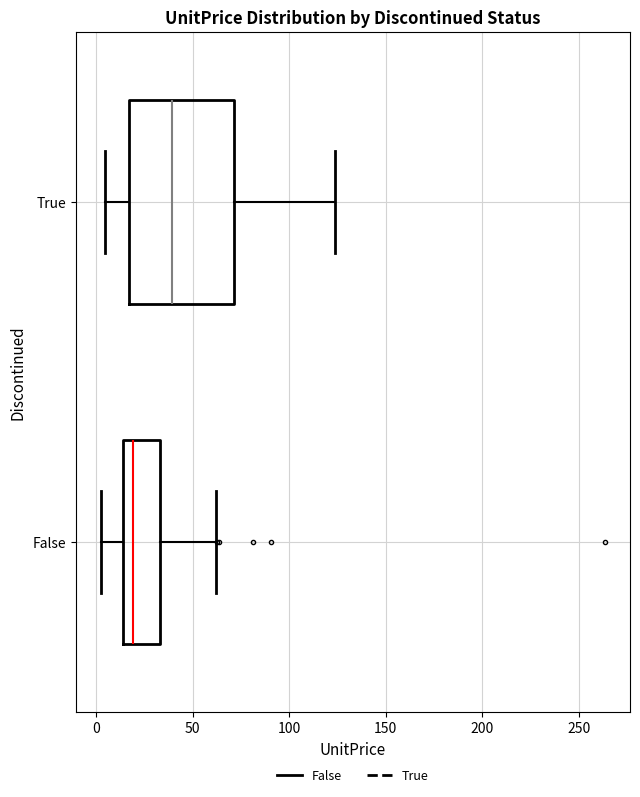

Reading bottom to top, read every box against the x-axis: the position of its median line, the range the box covers, and the ends of its whiskers. The values are not printed on the chart, so give them approximately, as read against the axis.

False: median 20, box 15 to 35, whiskers 5 to 60
True: median 40, box 15 to 70, whiskers 5 to 125